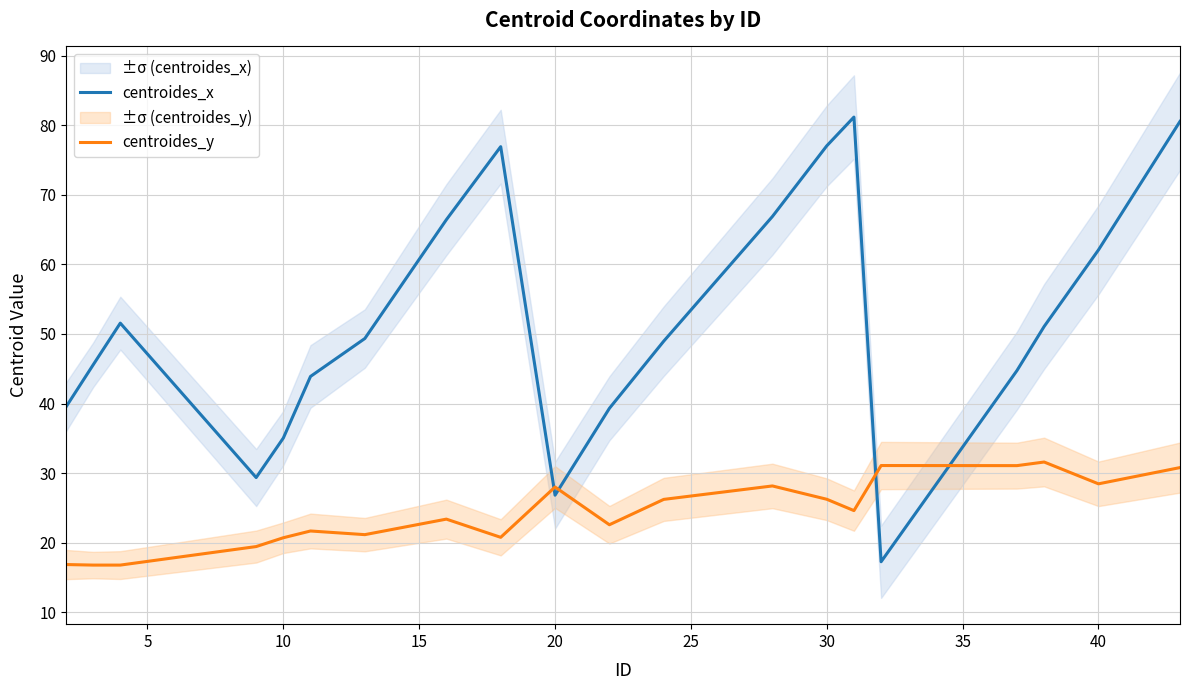

How many lines are shown in the chart?

2